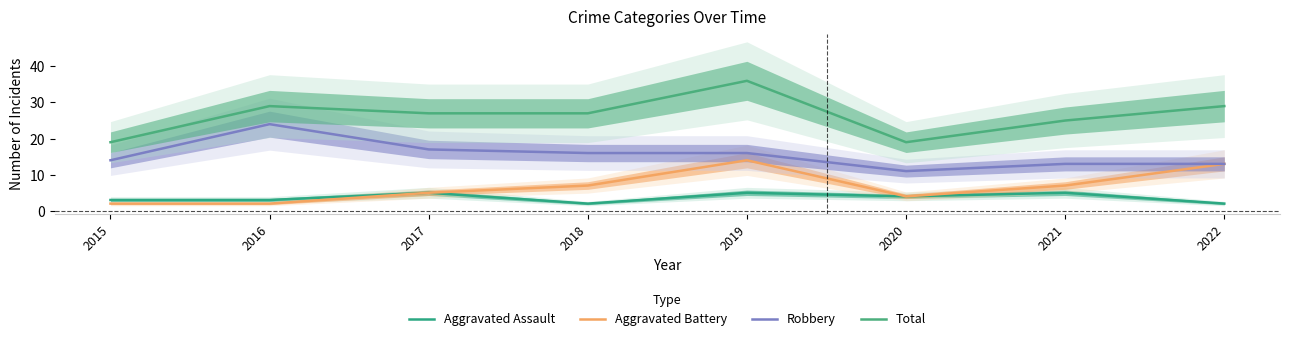

True or false: Robbery has more than 2 interior local peaks.

False